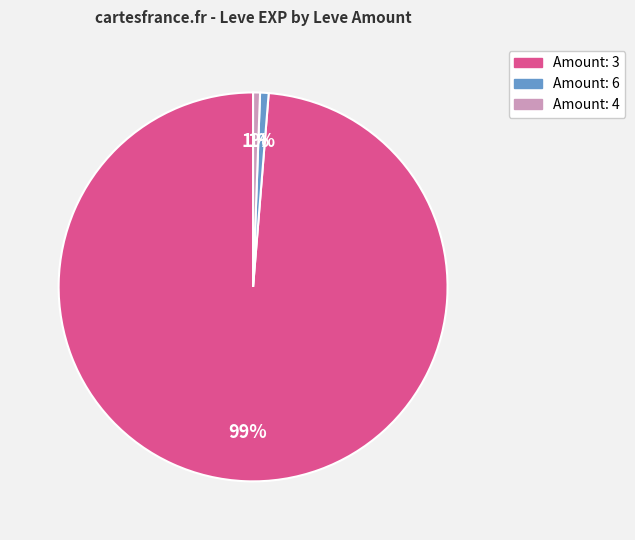

To the nearest percent, what is the average slice percentage?

33%